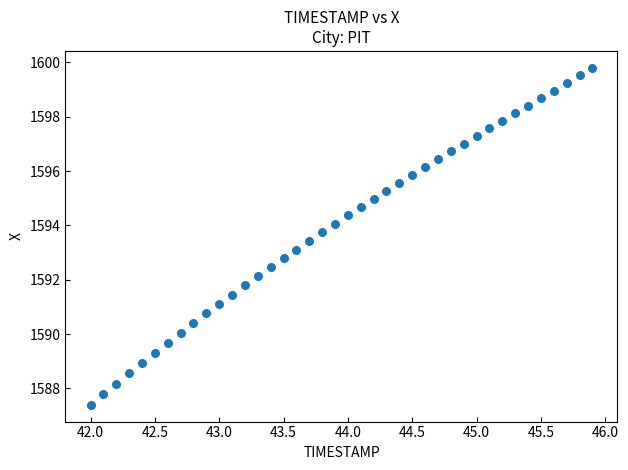

What is the range of Y values (max minus min)?

12.4